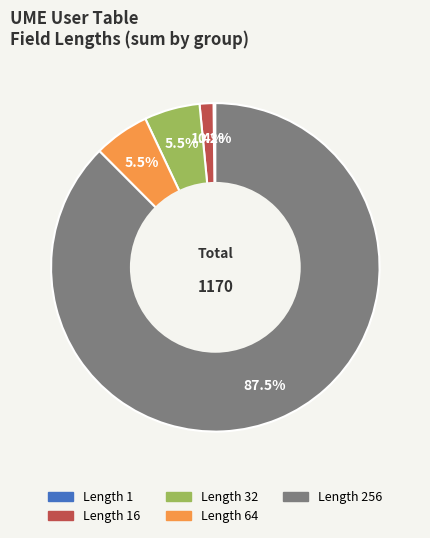

Is Length 64 the majority of the pie?

No